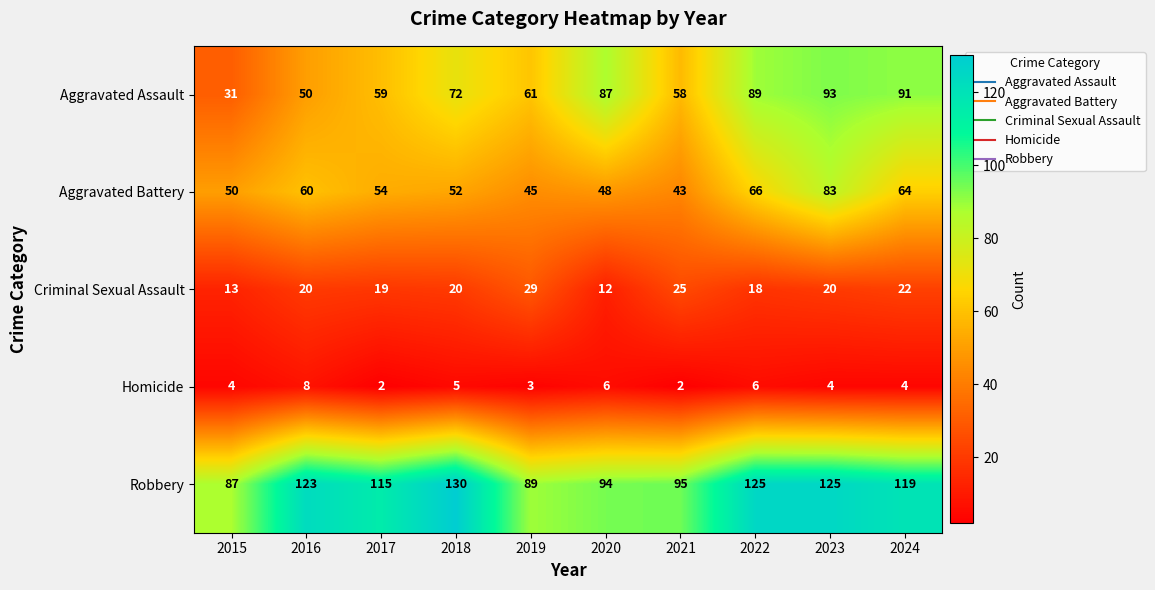

What is the difference between the maximum and minimum values in the Aggravated Battery series?

40